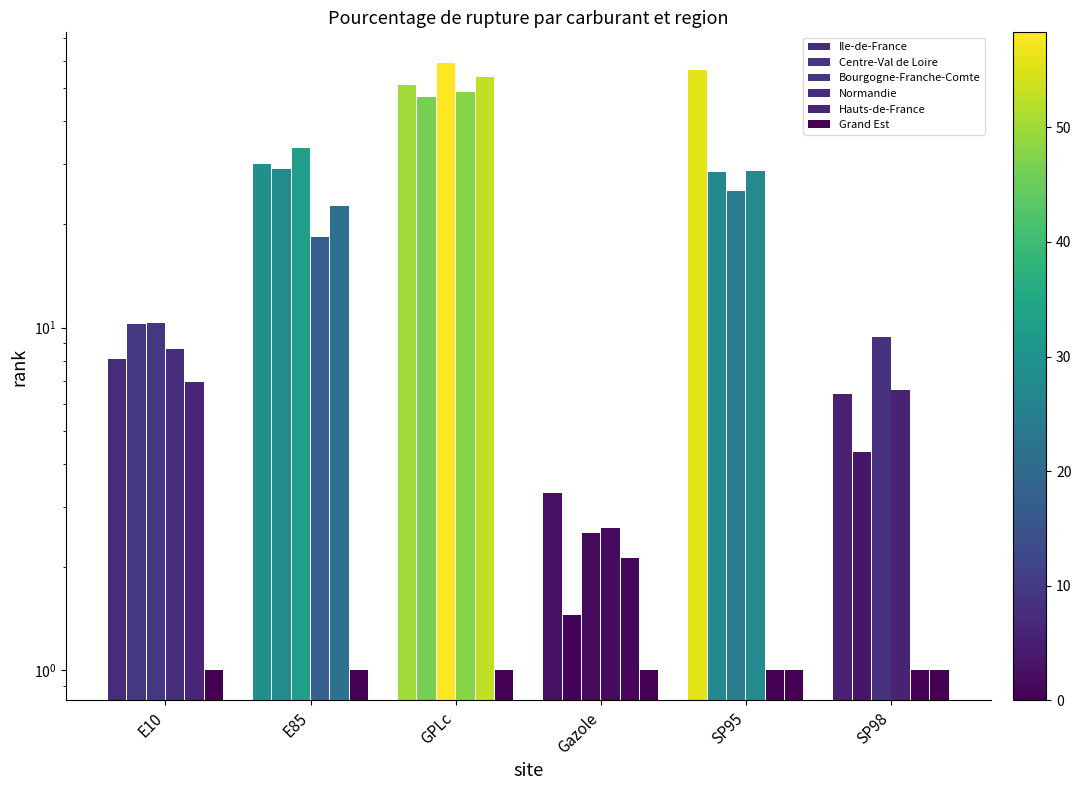

True or false: Normandie has a value of 6.0 at E10.

False